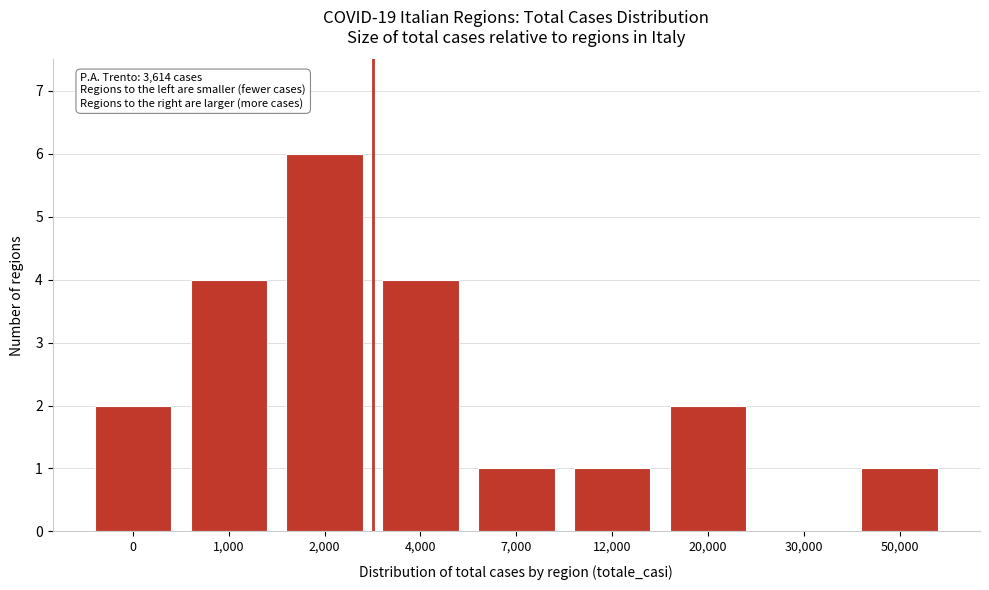

Reading left to right, list all the values displayed in this chart.

0=2	1,000=4	2,000=6	4,000=4	7,000=1	12,000=1	20,000=2	30,000=0	50,000=1